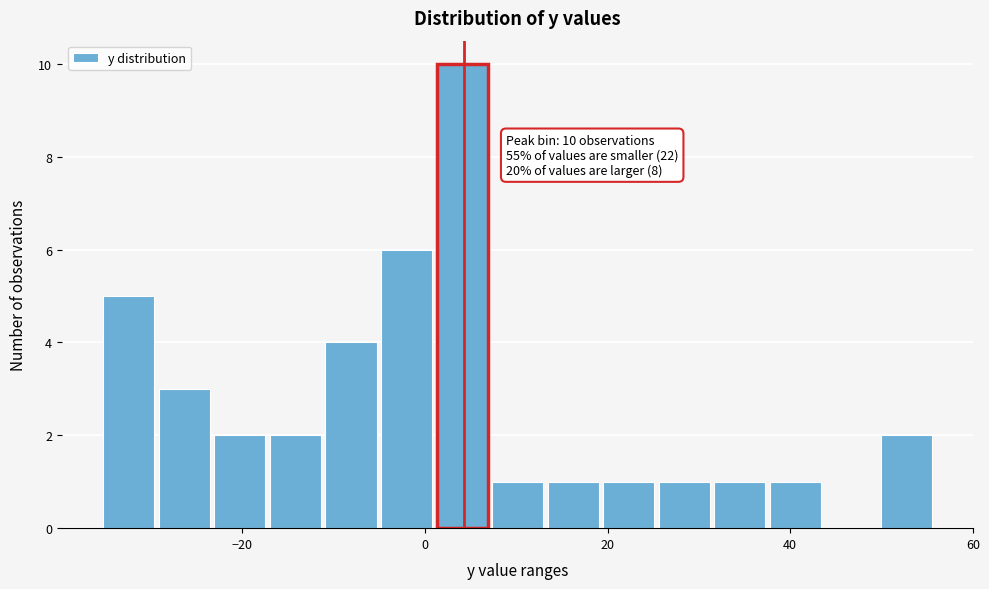

Read against the x-axis, roughly where is the centre of the tallest bar?

4